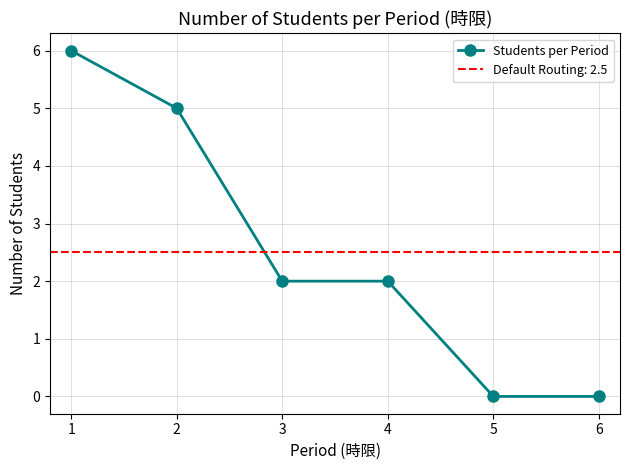

Is this an area chart (filled region under the line)?

No